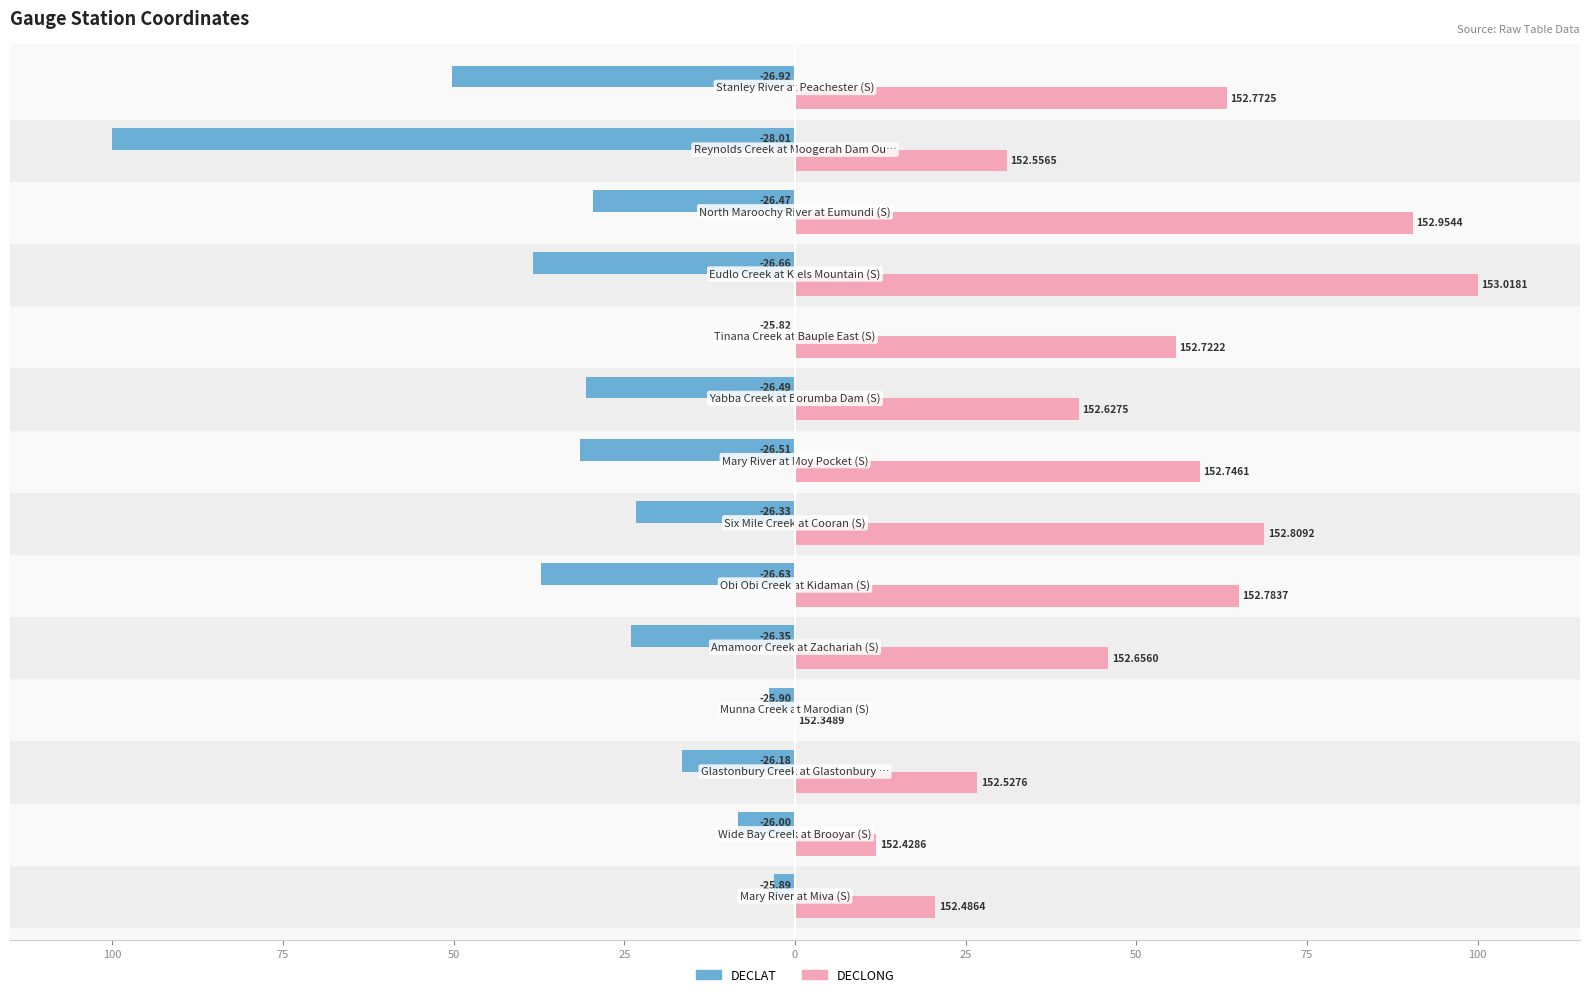

What are all the series names shown in the legend?

DECLAT, DECLONG